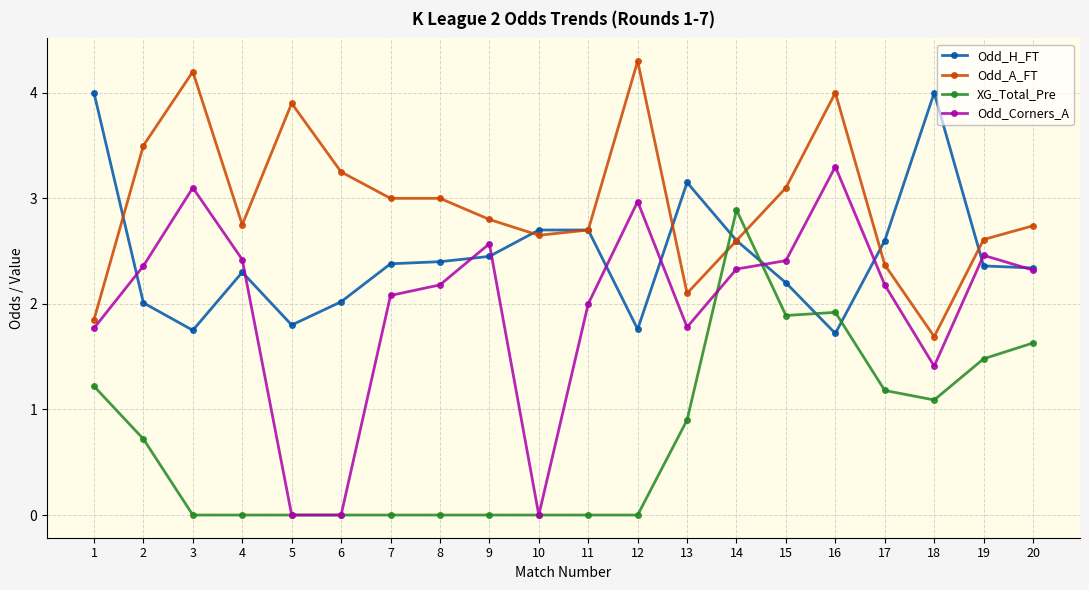

Where does the Odd_Corners_A series first go above 2?

2